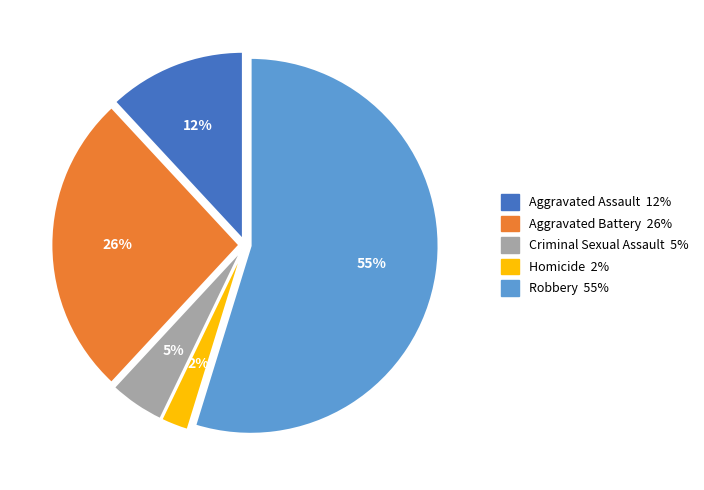

Combined, do Robbery and Criminal Sexual Assault account for over 50%?

Yes